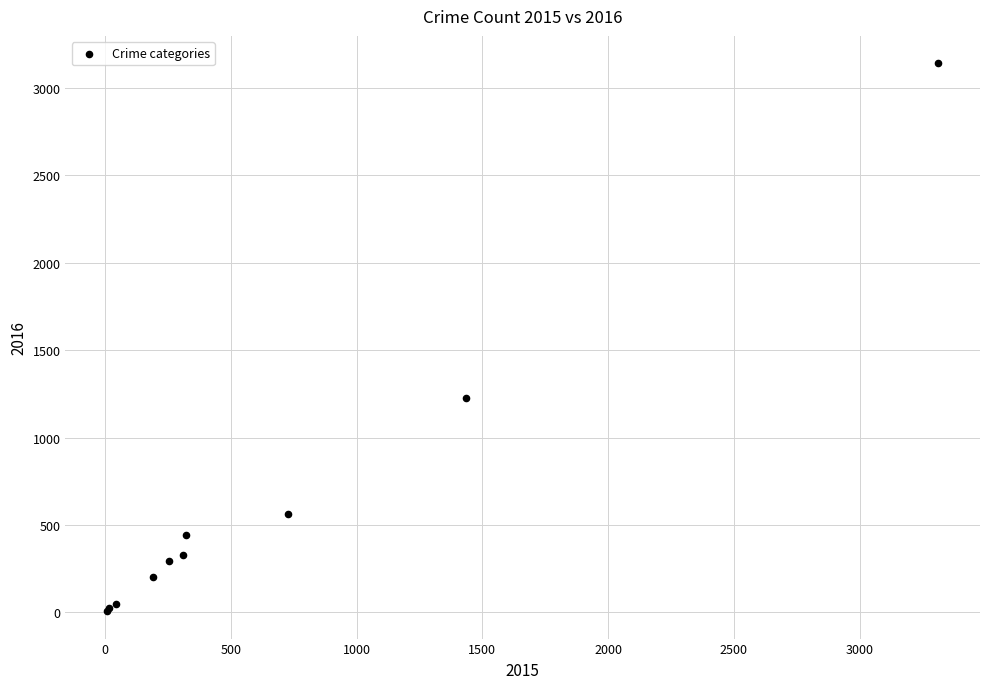

What Y value in the scatter plot is closest to 1574?

1227